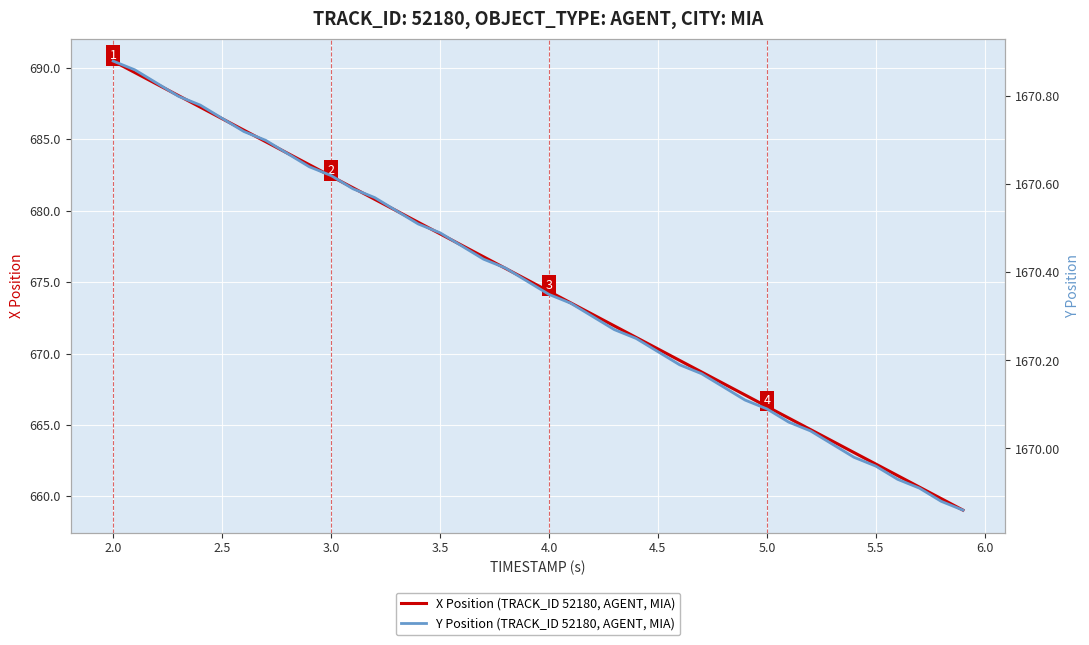

True or false: X Position (TRACK_ID 52180, AGENT, MIA) has a value of 328.6 at 2.5.

False